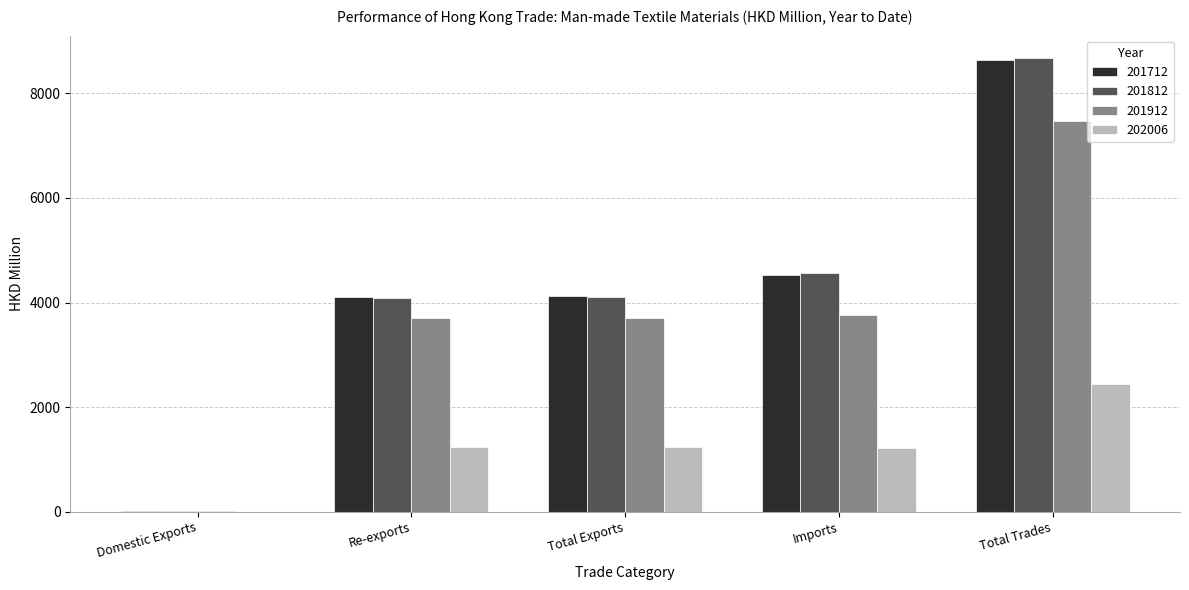

What is the maximum value for 201912?

7470.4